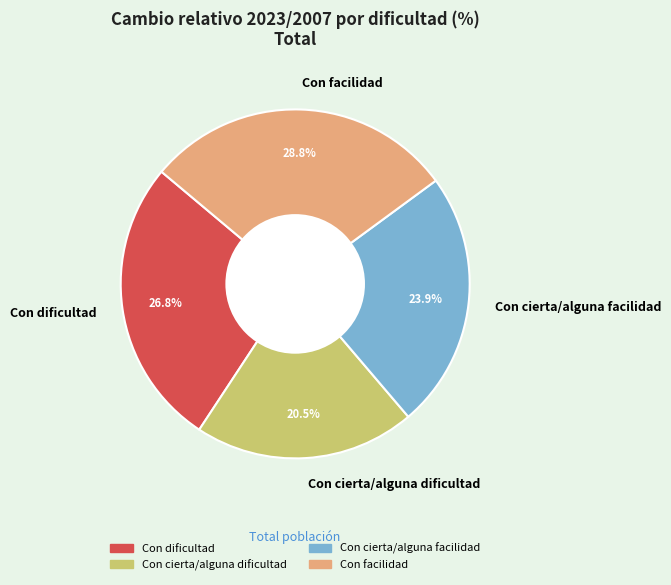

Rank the categories by value from lowest to highest.

Con cierta/alguna dificultad, Con cierta/alguna facilidad, Con dificultad, Con facilidad